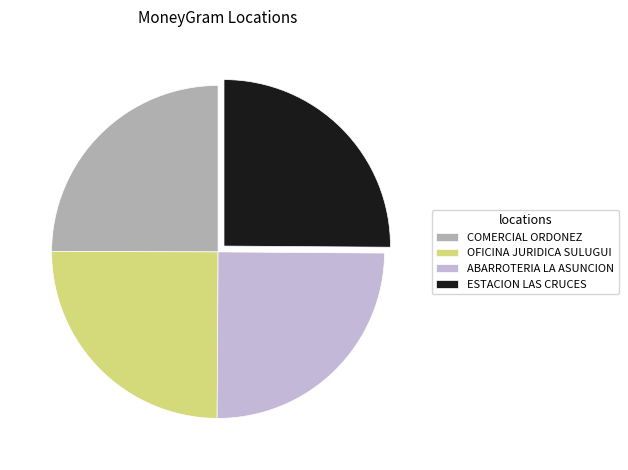

Count the number of slices in the pie.

4